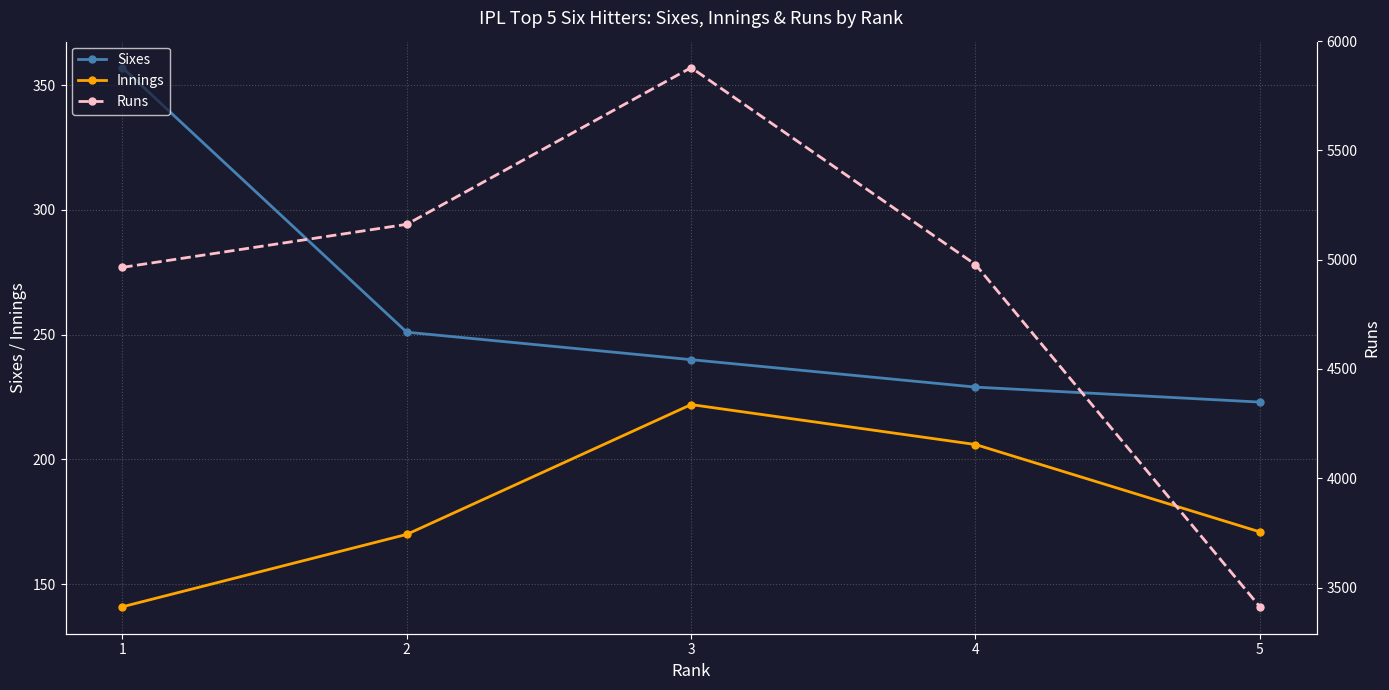

Where is Sixes nearest to the value 290?

2